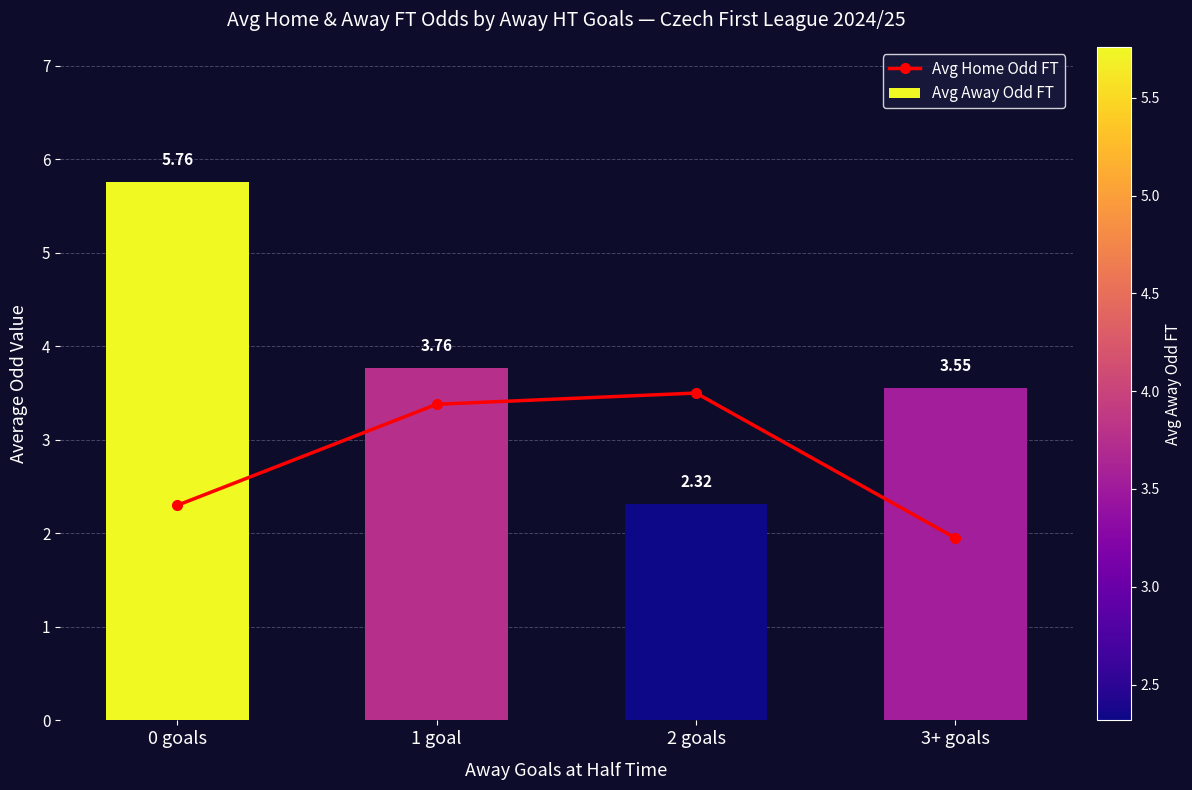

At how many categories does at least one series exceed 2?

4